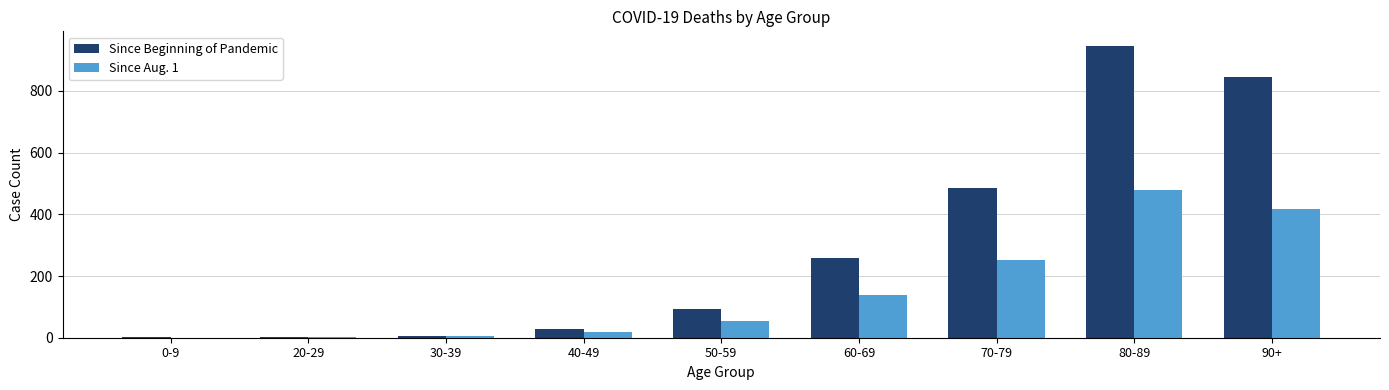

What is the highest value of the Since Aug. 1 series?

478